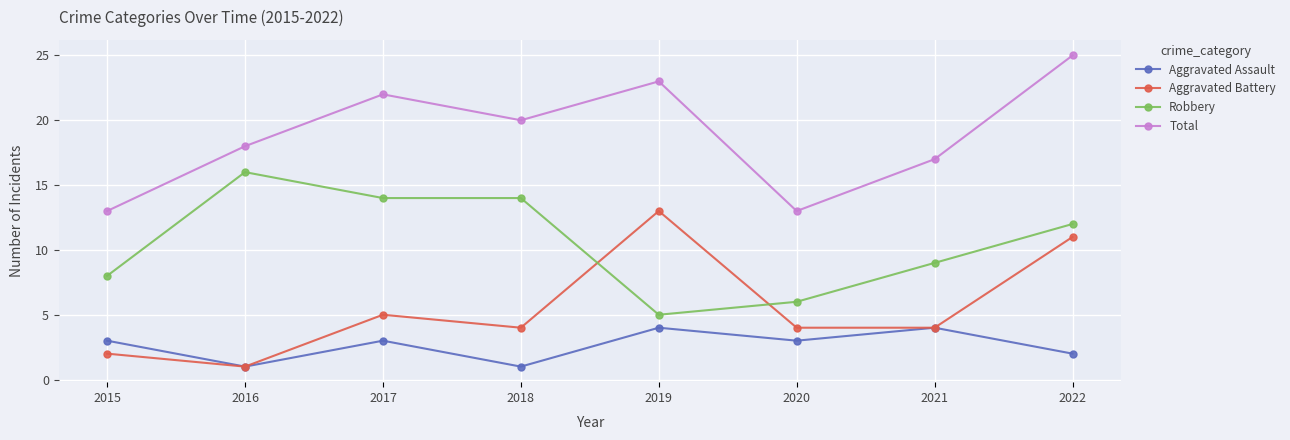

True or false: Aggravated Assault and Robbery cross at least once.

False